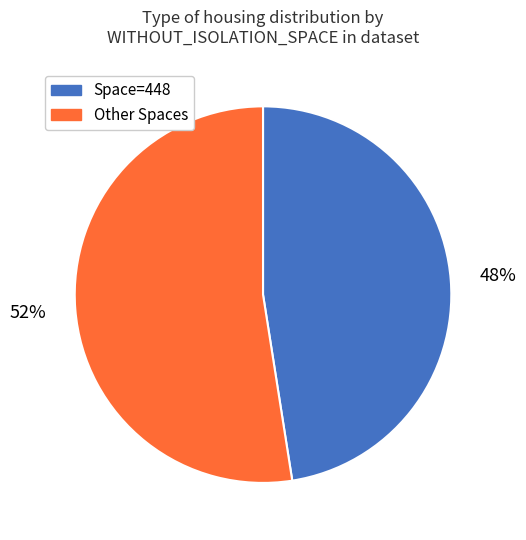

How many slices are in this pie chart?

2